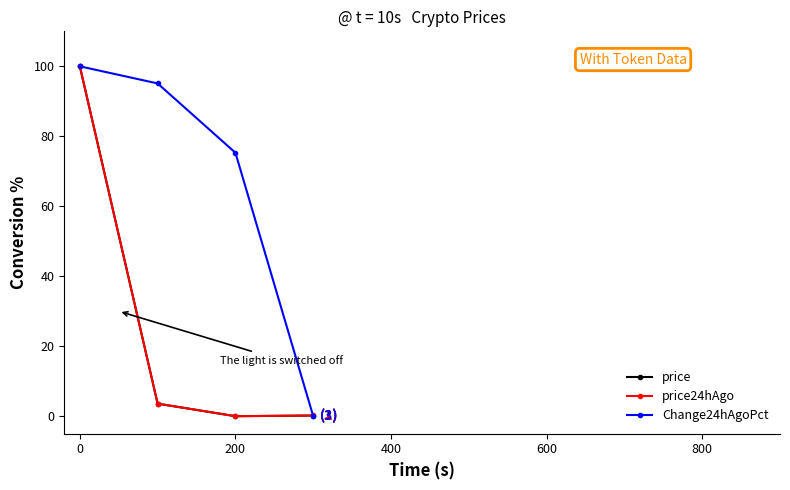

How many data points in price are above 3?

2